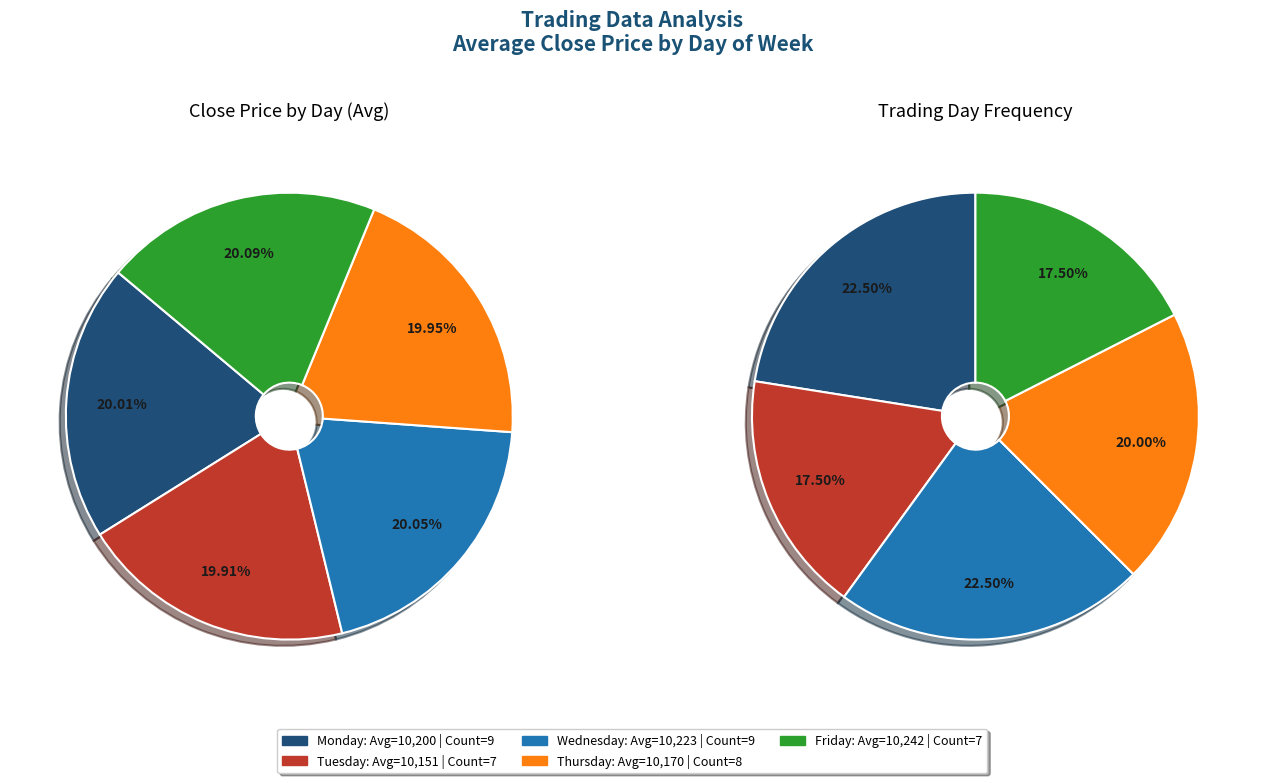

The Wednesday slice represents 6% of the pie. True or false?

False